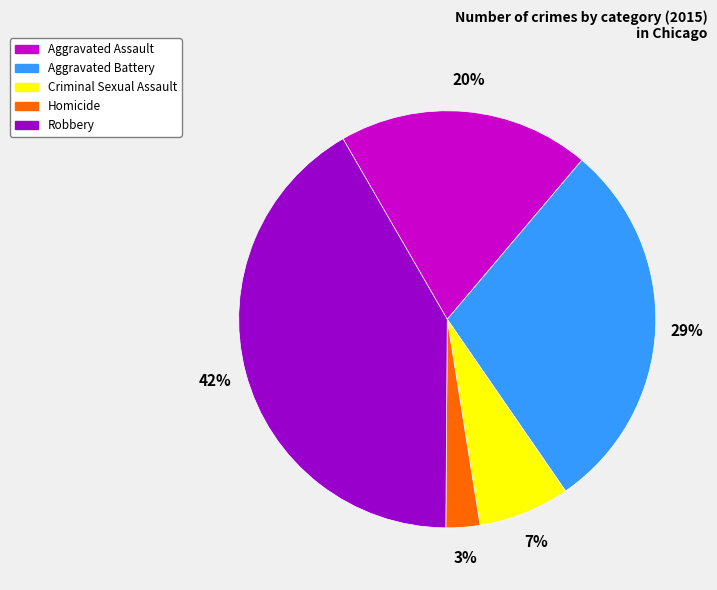

Is it true that Aggravated Battery is 17% of the pie?

False